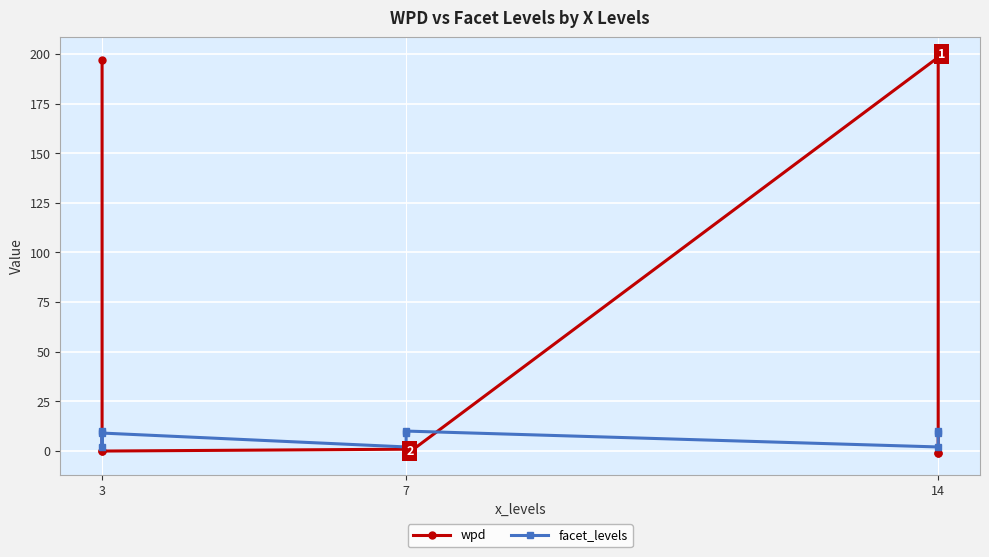

How many categories are shown in the chart?

9